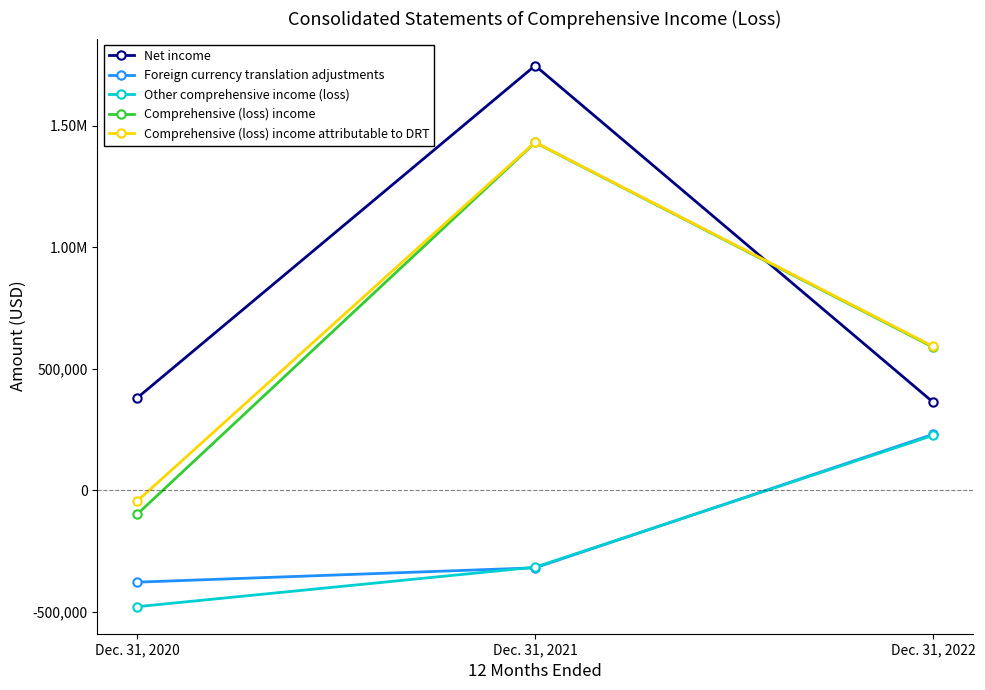

What are all the series names shown in the legend?

Net income, Foreign currency translation adjustments, Other comprehensive income (loss), Comprehensive (loss) income, Comprehensive (loss) income attributable to DRT